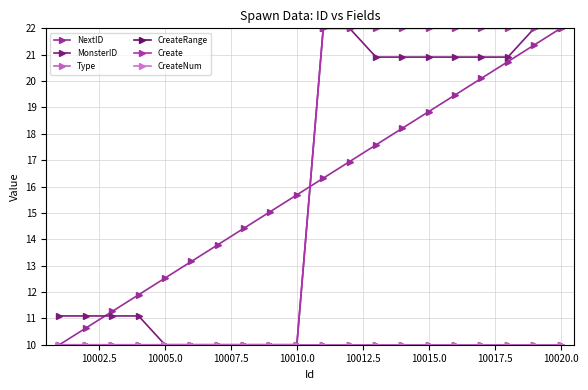

True or false: NextID and CreateRange cross at least once.

False